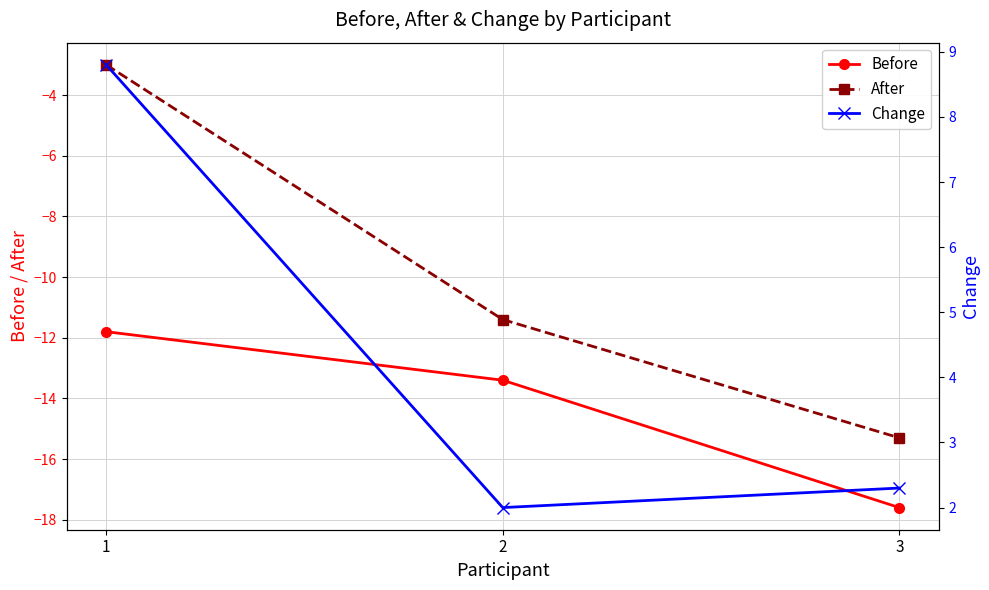

Reading left to right, extract all data points from this chart.

Before: -11.8	-13.4	-17.6
After: -3.0	-11.4	-15.3
Change: 8.8	2.0	2.3